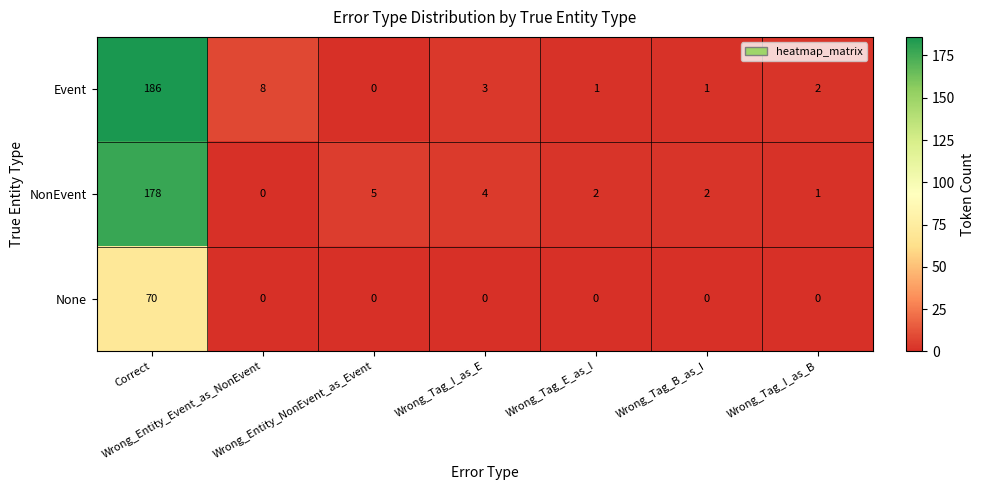

Which series has the largest total across all categories?

Event